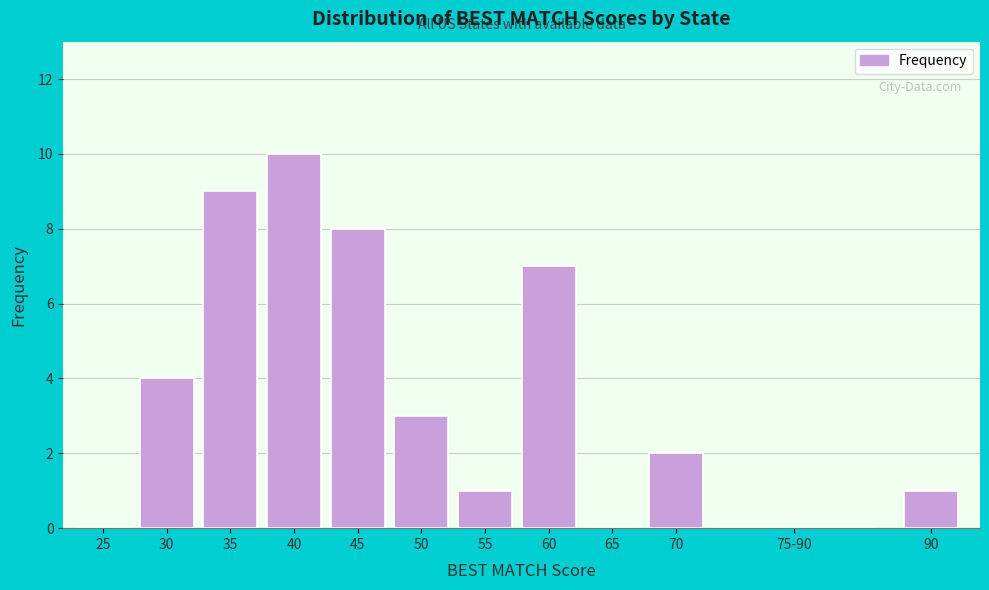

Reading left to right, what are all the values shown in this chart?

25=0	30=4	35=9	40=10	45=8	50=3	55=1	60=7	65=0	70=2	75-90=0	90=1